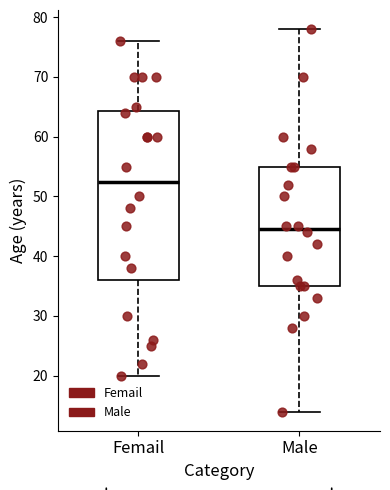

Comparing the boxes themselves (not the whiskers), which one is the tallest?

Femail